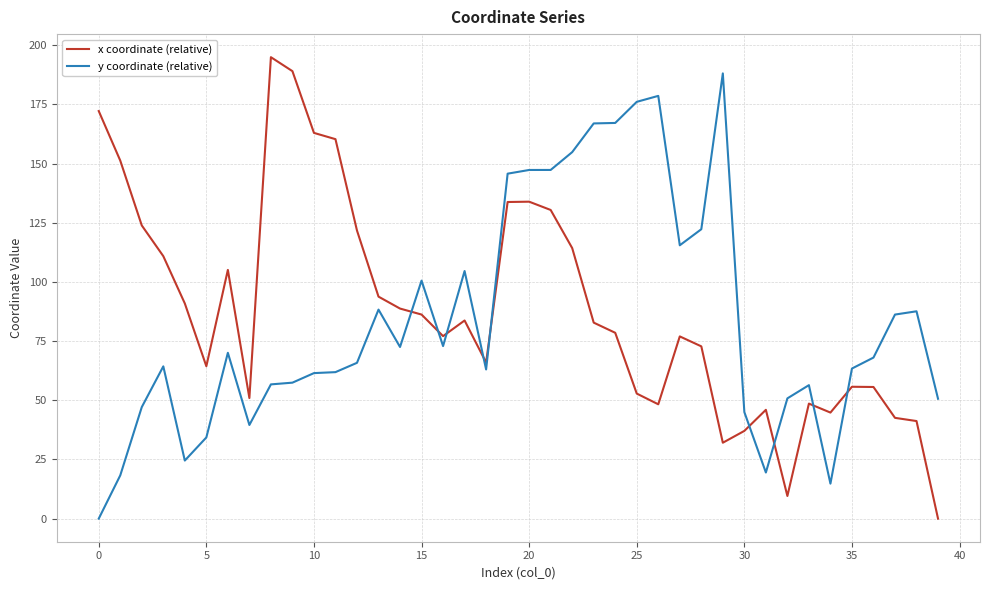

True or false: y coordinate (relative) and x coordinate (relative) intersect in this chart.

True